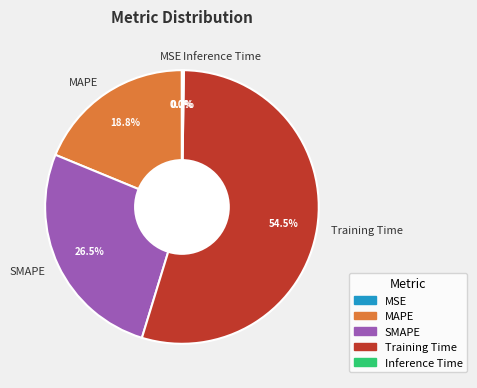

Do MAPE and SMAPE together represent more than half of the pie?

No